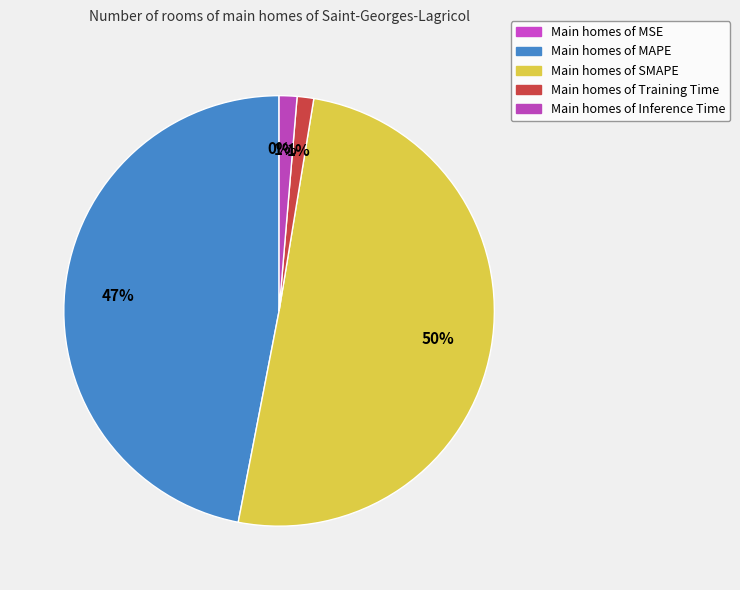

How many segments does this pie chart have?

5